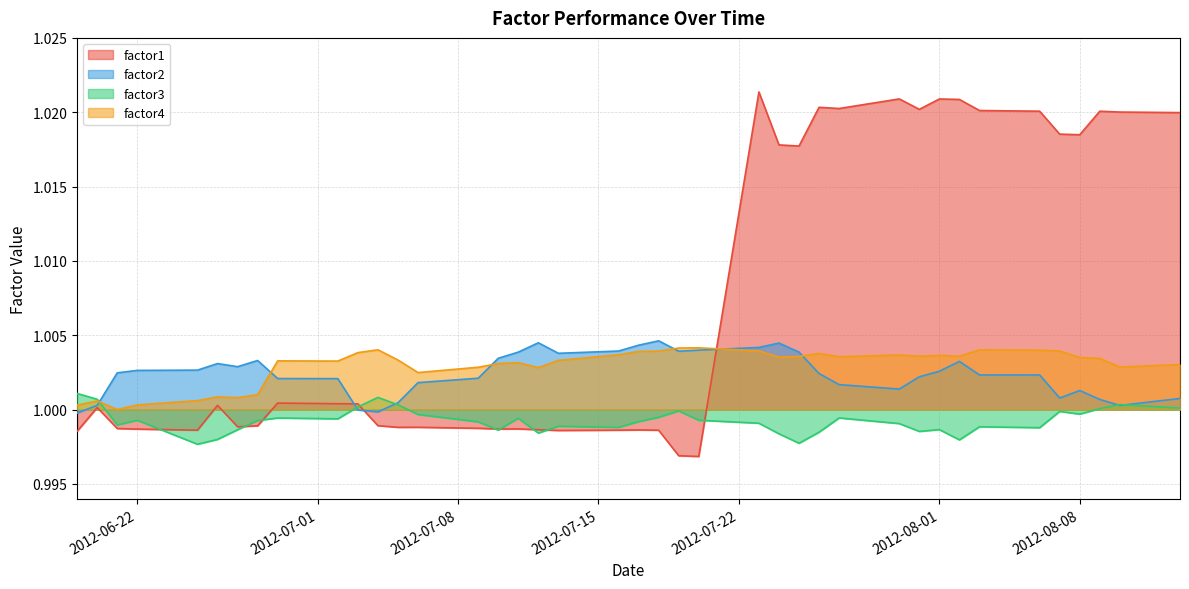

Which series has the largest range (max minus min)?

factor1